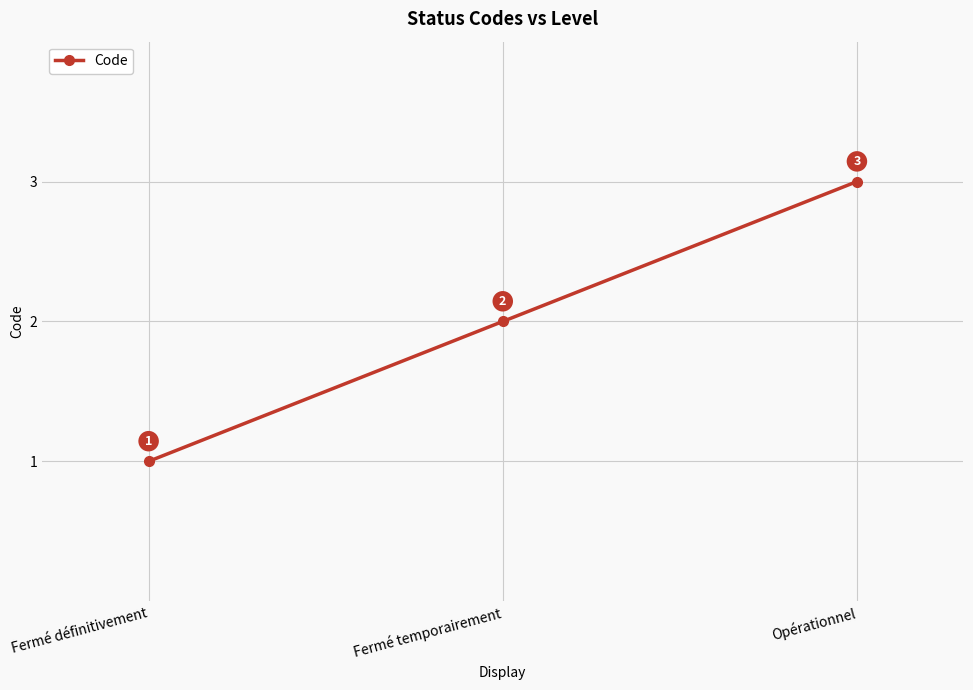

At which label is the value closest to 2?

Fermé temporairement